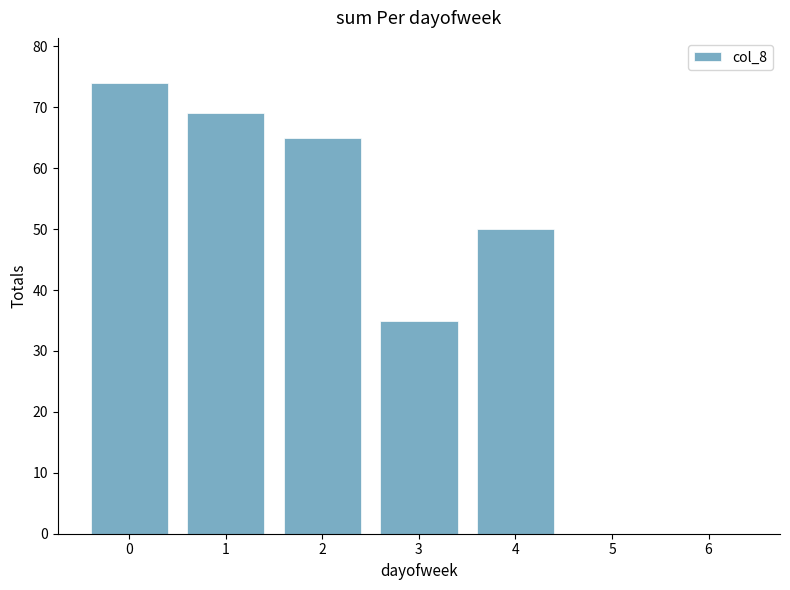

Read the value at 4, to the nearest 10.

50